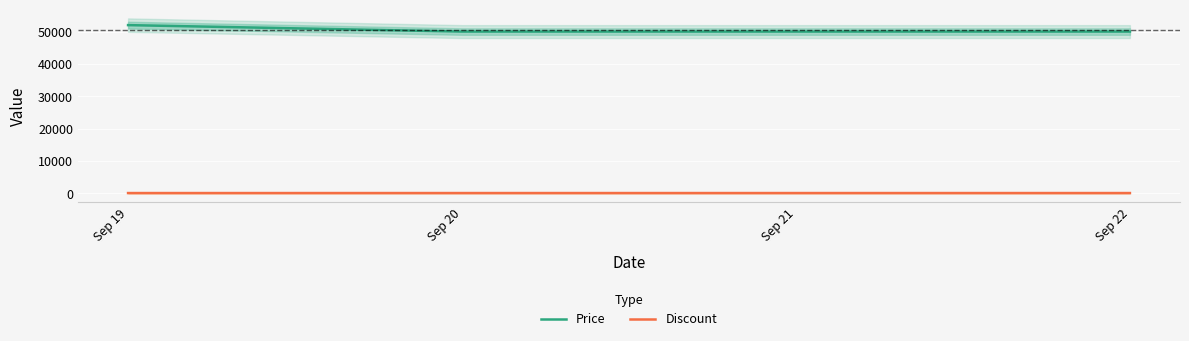

The Price series shows 76746 at Sep 20. True or false?

False